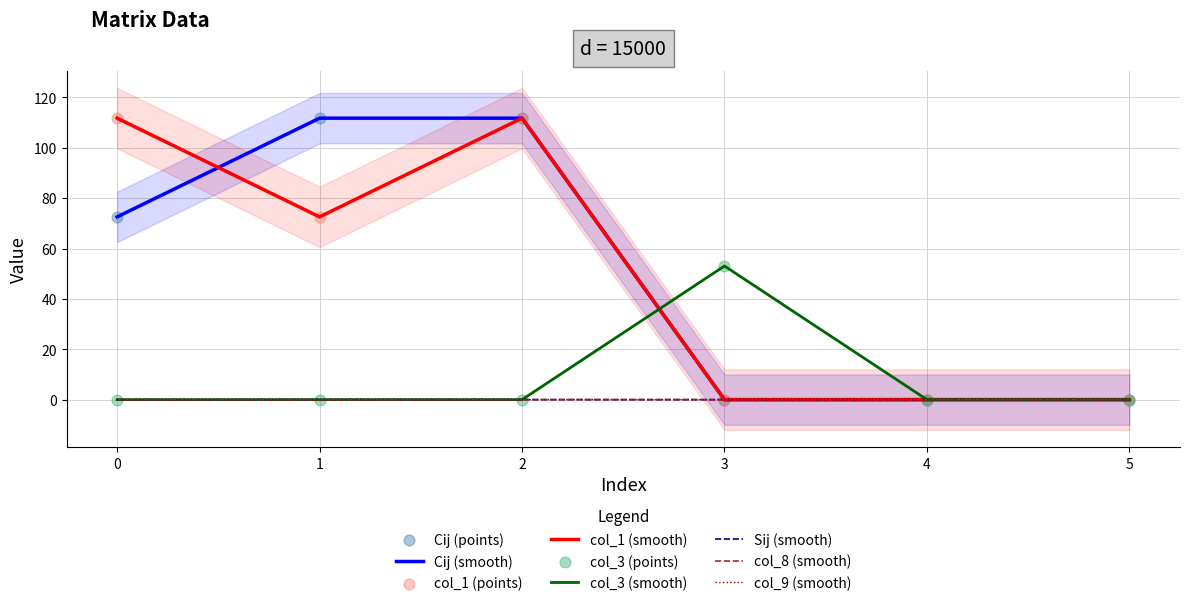

At how many categories does at least one series exceed 67?

3